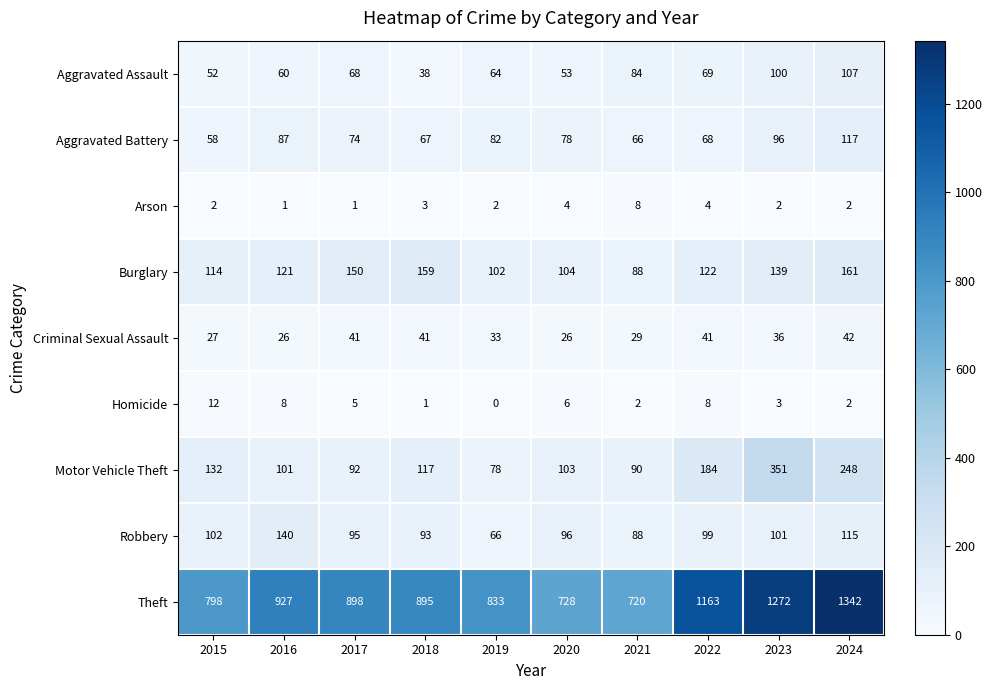

The value of Aggravated Assault at 2018 is 38. True or false?

True